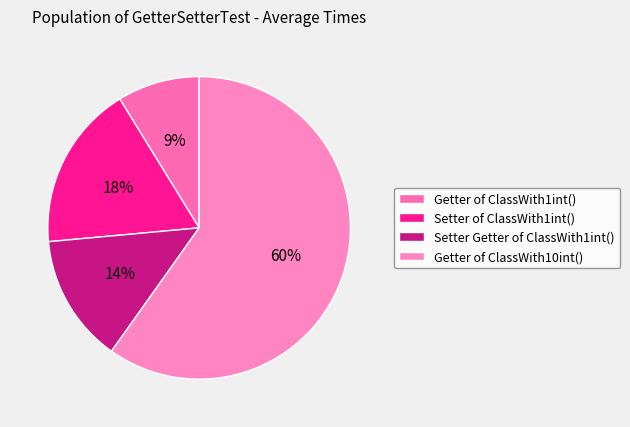

The Setter Getter of ClassWith1int() slice represents 14% of the pie. True or false?

True